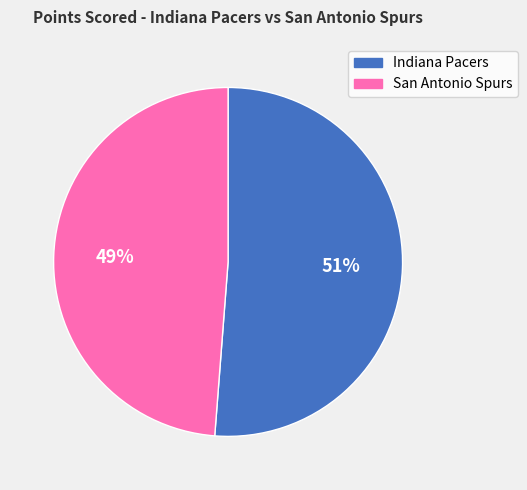

Which has a higher value, Indiana Pacers or San Antonio Spurs?

Indiana Pacers